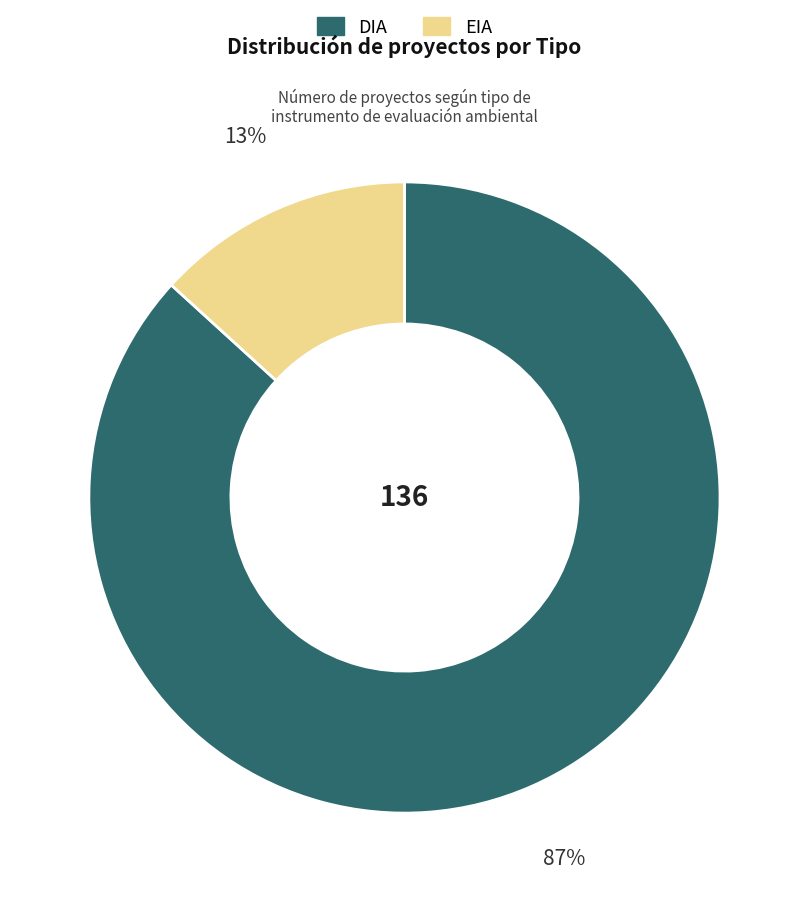

What is the majority slice?

DIA